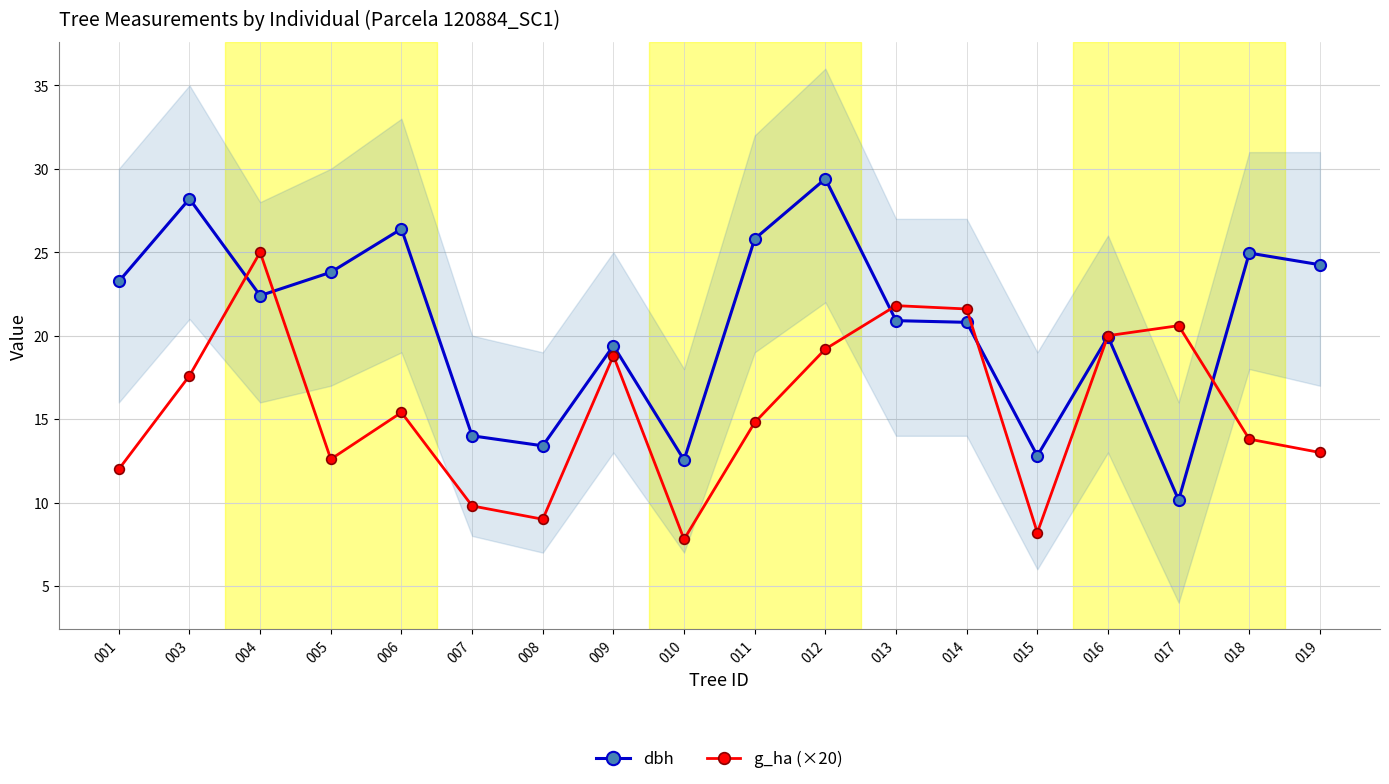

Read the dbh value at 010.

12.6